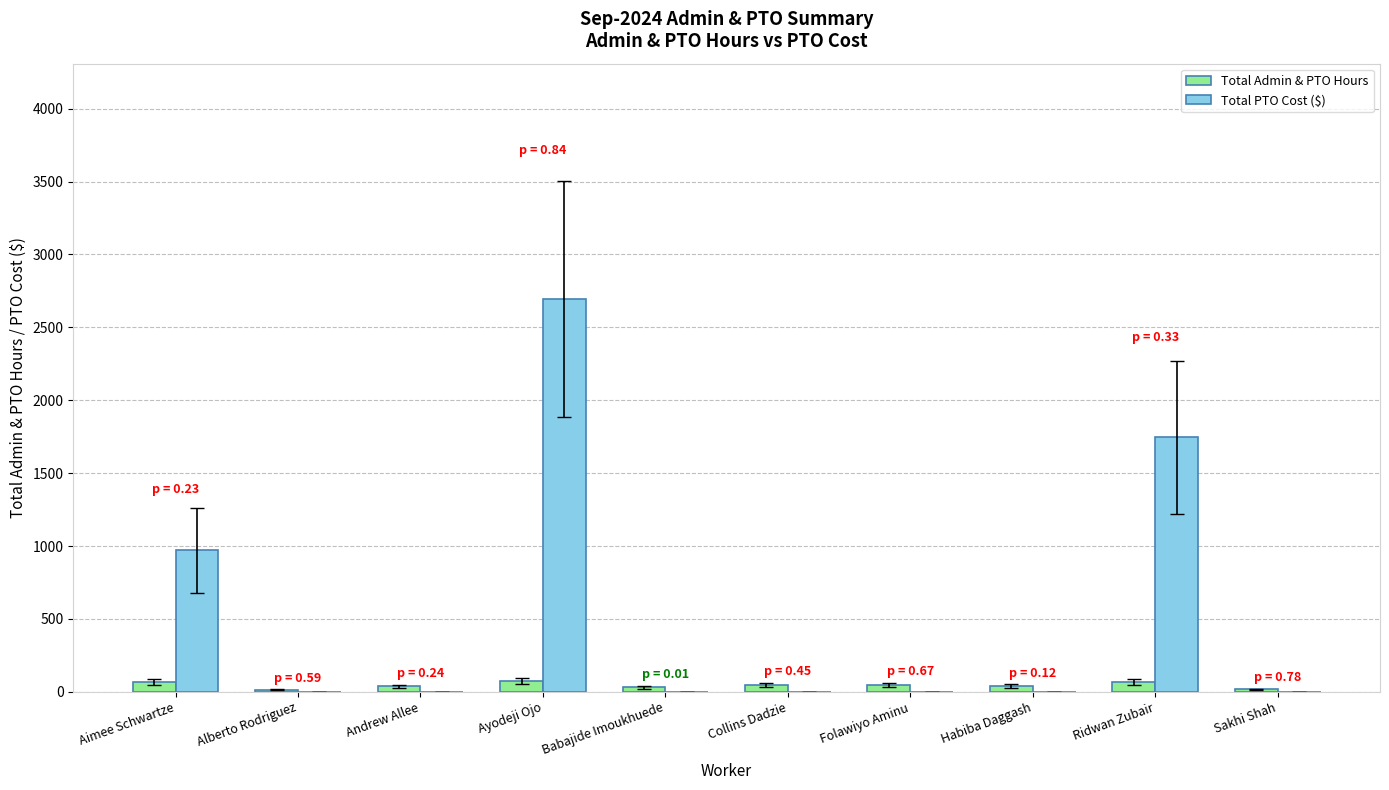

The value of Total PTO Cost ($) at Ayodeji Ojo is 1191.9. True or false?

False